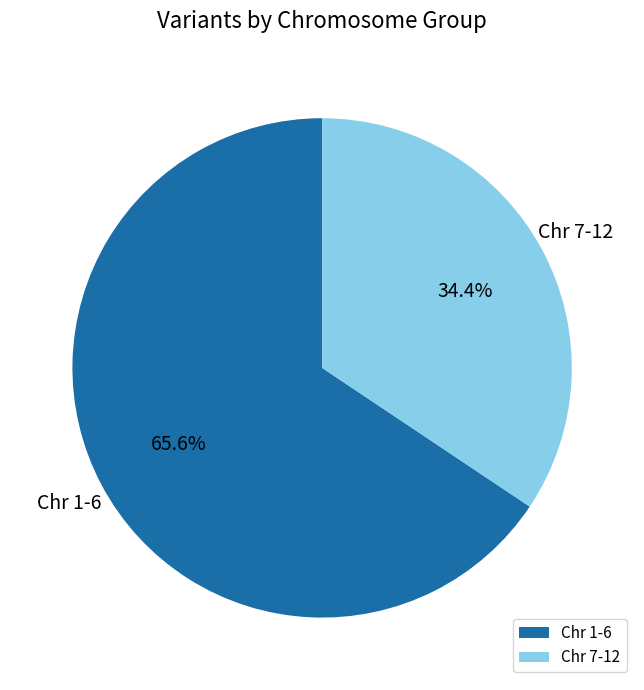

Rank the categories by value from highest to lowest.

Chr 1-6, Chr 7-12